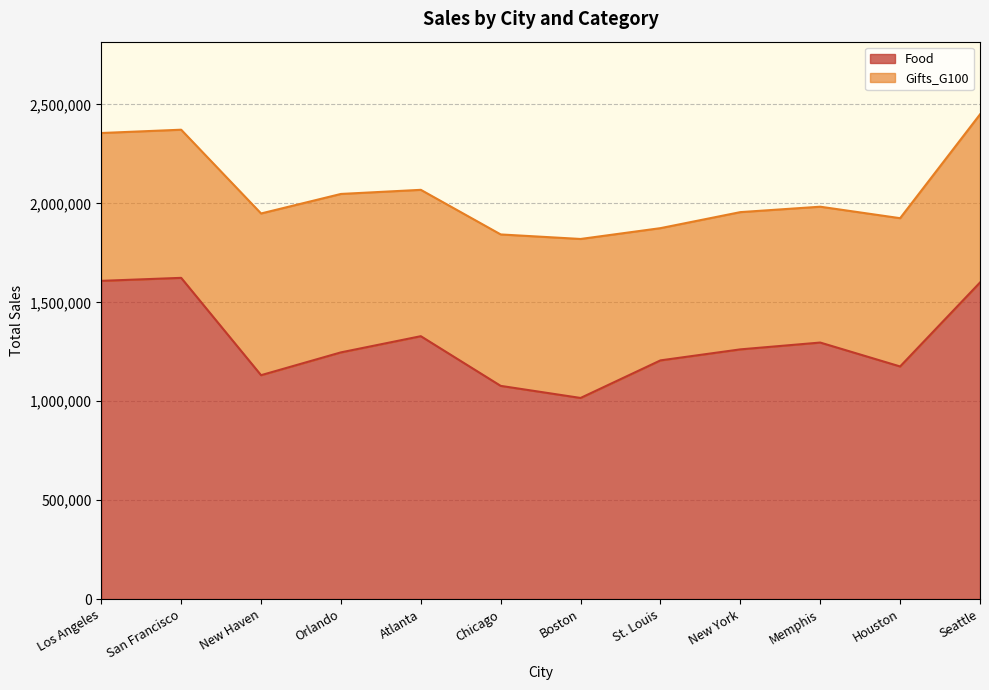

The chart shows a value of 1206480 at St. Louis. True or false?

True